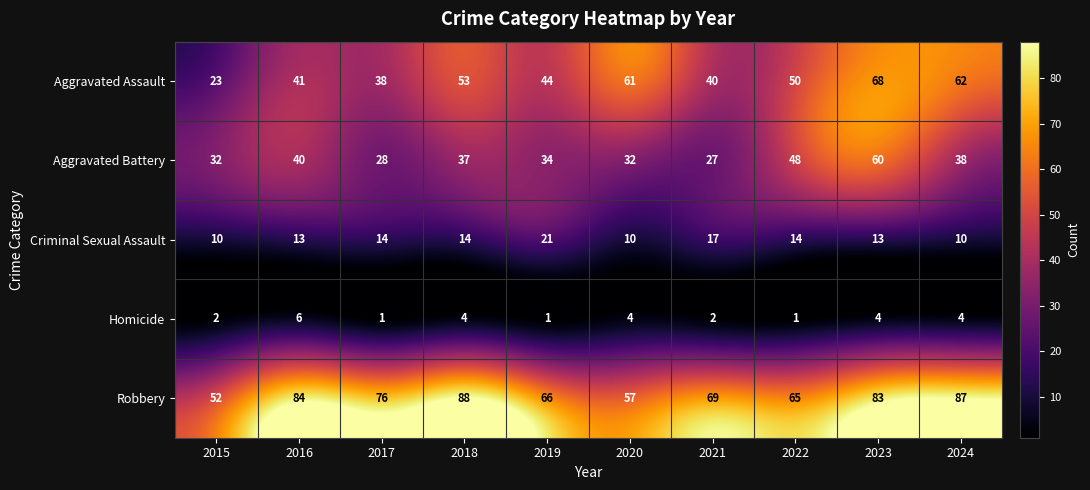

Which series has the largest total across all categories?

Robbery